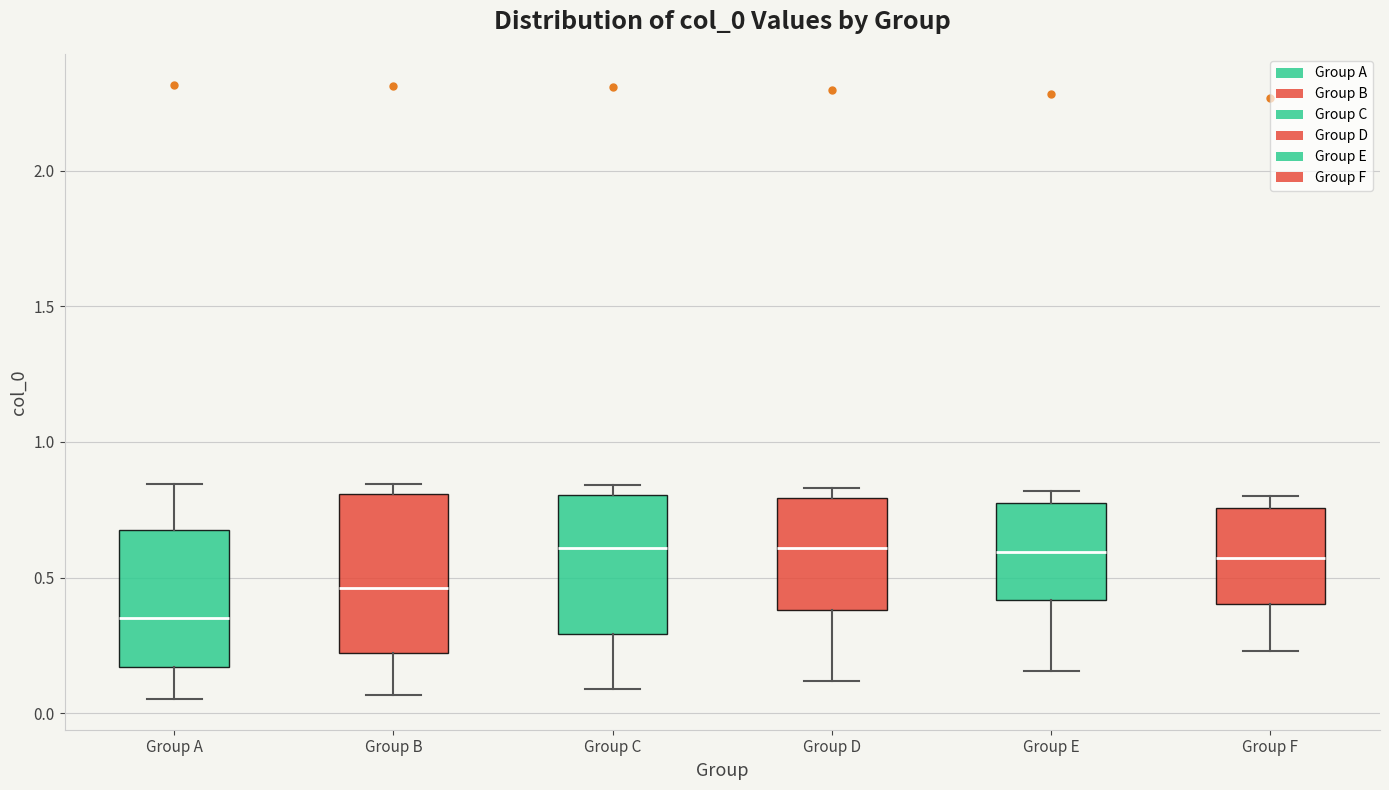

Reading left to right, read every box against the y-axis: the position of its median line, the range the box covers, and the ends of its whiskers. The values are not printed on the chart, so give them approximately, as read against the axis.

Group A: median 0.35, box 0.15 to 0.65, whiskers 0.05 to 0.85
Group B: median 0.45, box 0.20 to 0.80, whiskers 0.05 to 0.85
Group C: median 0.60, box 0.30 to 0.80, whiskers 0.10 to 0.85
Group D: median 0.60, box 0.40 to 0.80, whiskers 0.10 to 0.85
Group E: median 0.60, box 0.40 to 0.80, whiskers 0.15 to 0.80 (just above the box's upper edge)
Group F: median 0.55, box 0.40 to 0.75, whiskers 0.25 to 0.80